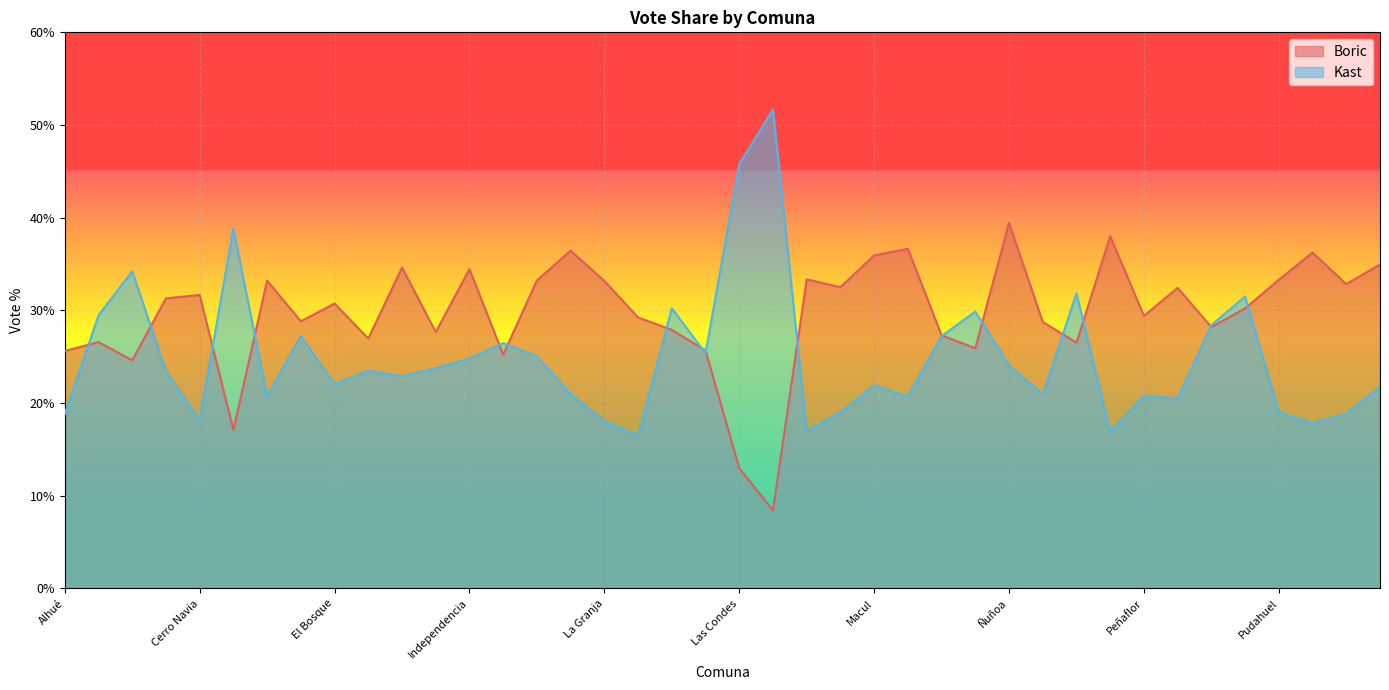

What is the value of the Boric point at the 23rd from the left?

33.4